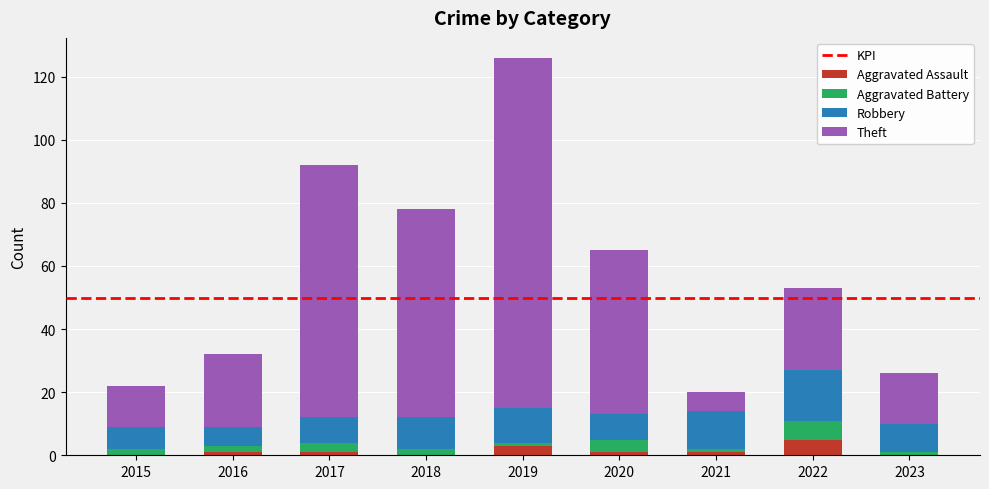

Is it true that Aggravated Assault equals 1 at 2020?

True